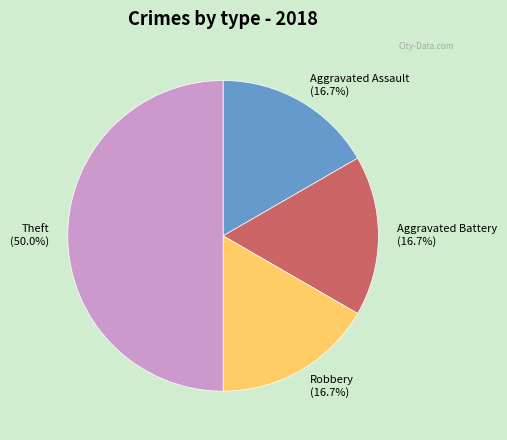

Which slice is the largest?

Theft (50.0%)